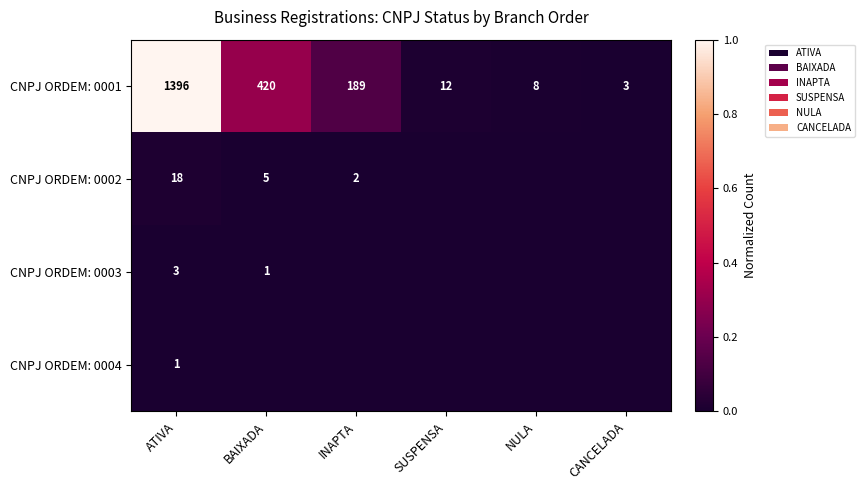

Is it true that CNPJ ORDEM: 0002 equals 18 at ATIVA?

True